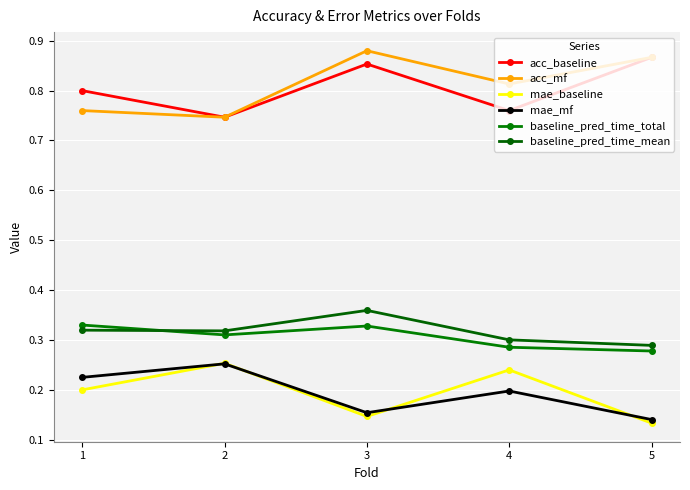

What is the sum of the mae_baseline values at 2 and 4?

0.5